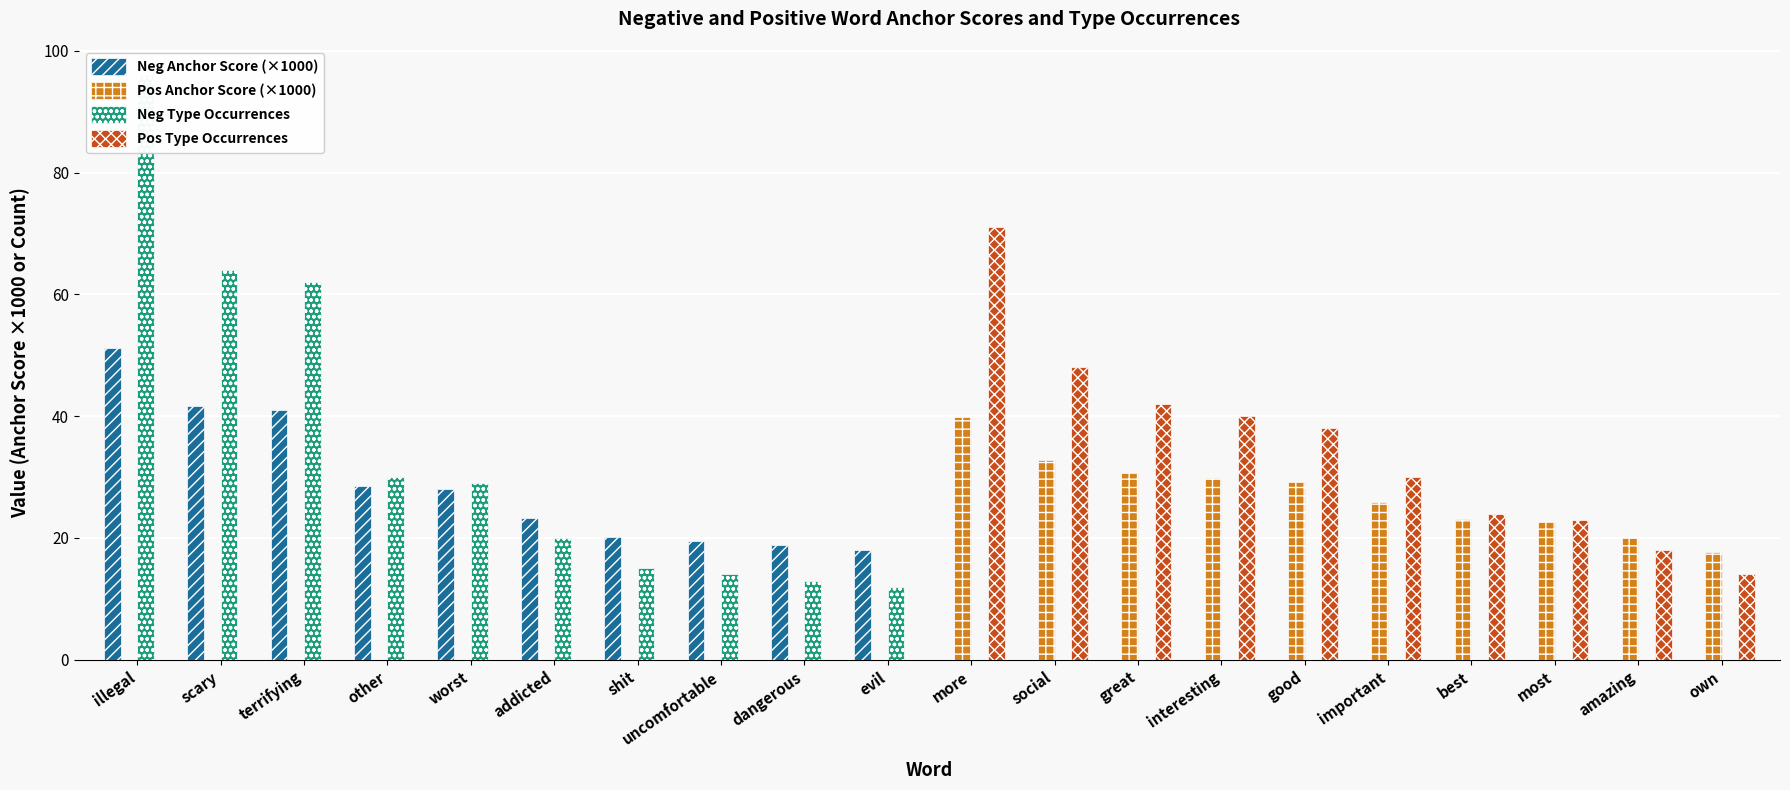

Between most and more, which is larger?

most